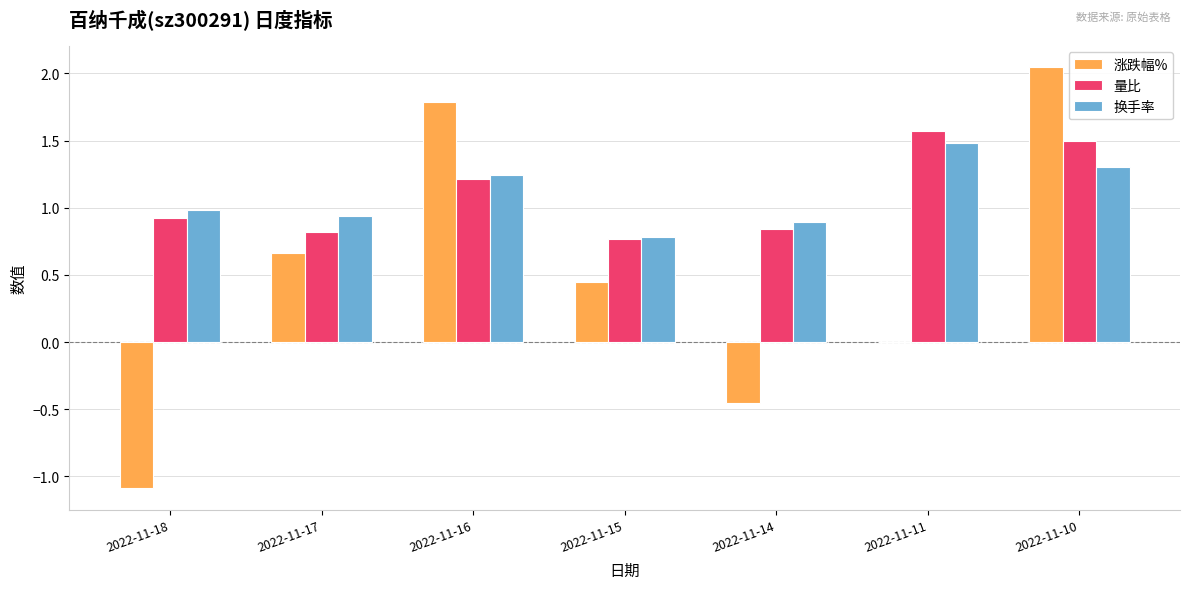

What is the sum of all 换手率 values?

7.6